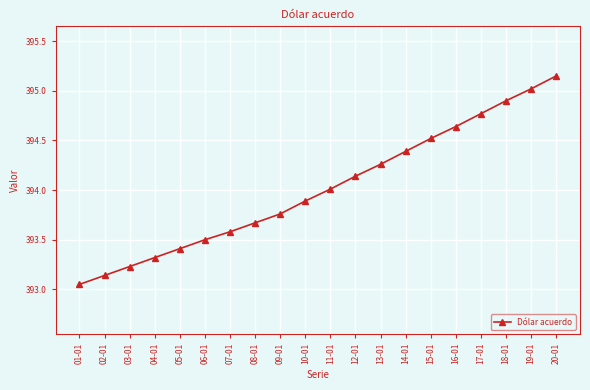

How many series are shown in this chart?

1